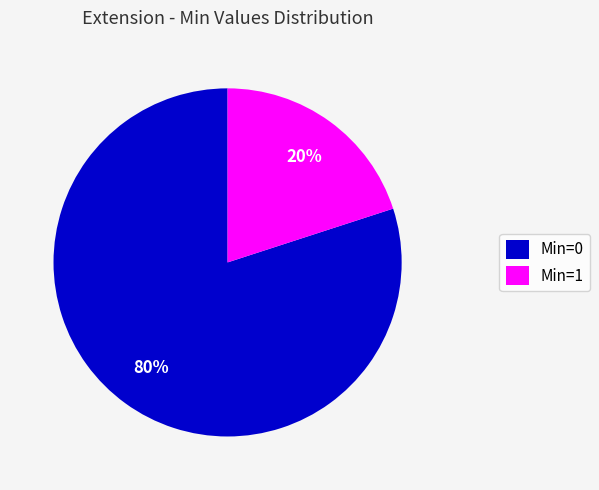

What is the smallest slice in the pie chart?

Min=1